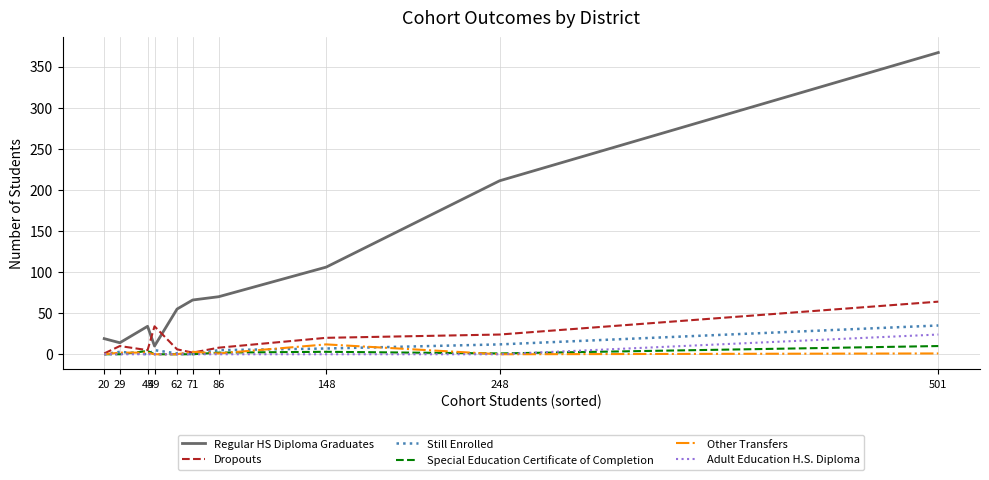

True or false: Regular HS Diploma Graduates and Adult Education H.S. Diploma cross at least once.

False